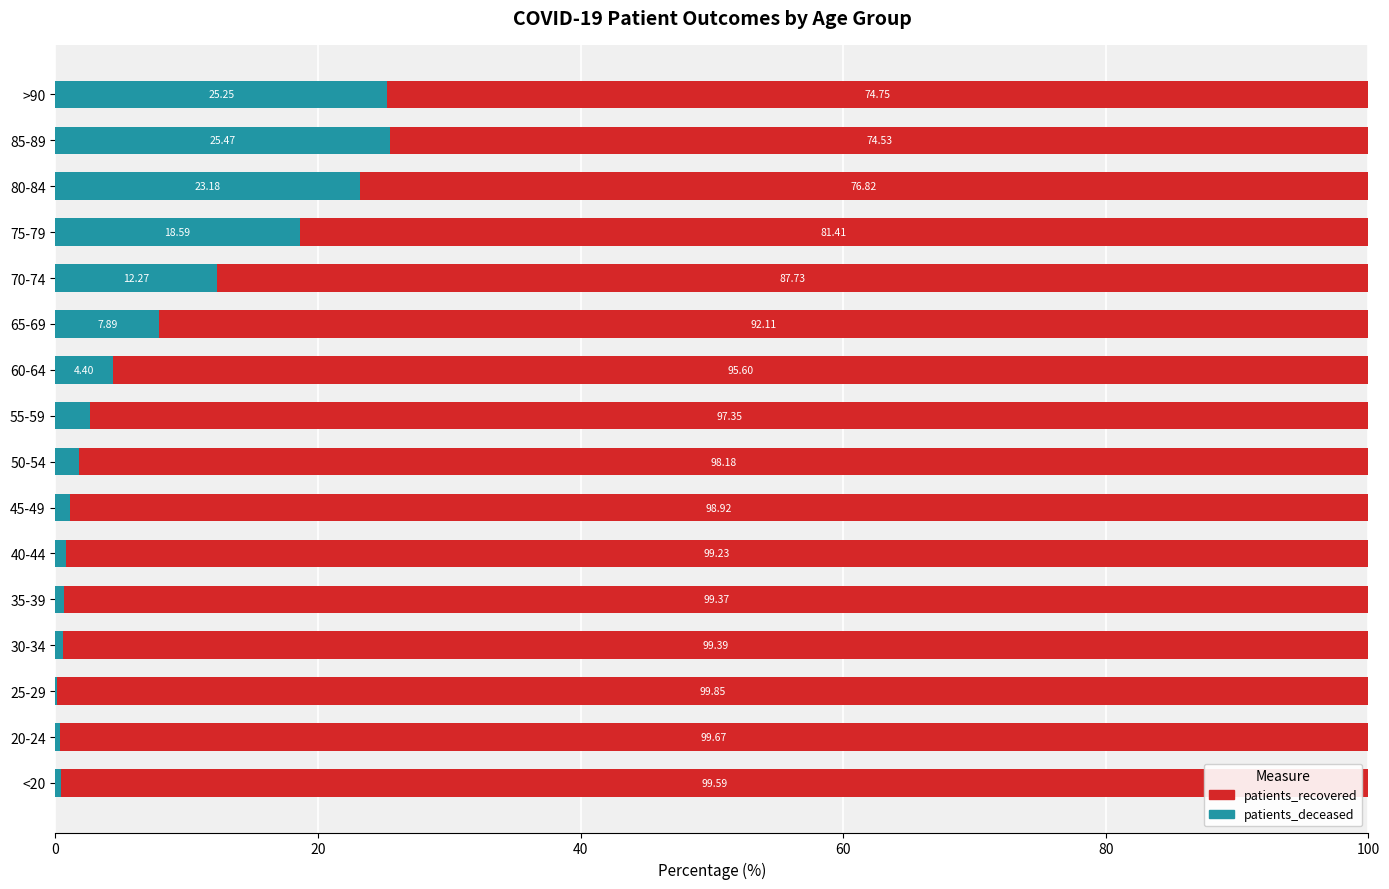

What is the sum of all patients_deceased values?

125.5